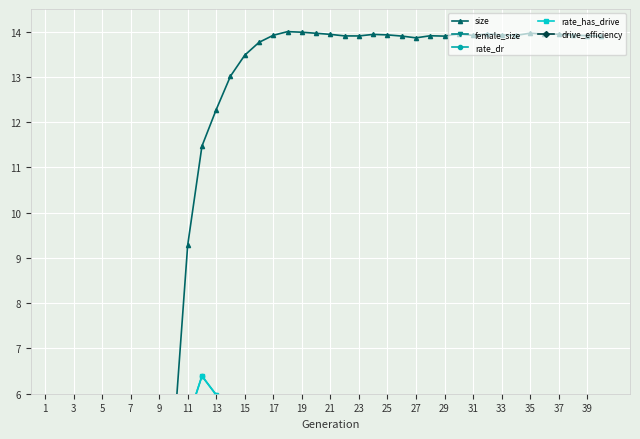

At which category does the chart reach its minimum across all series?

1